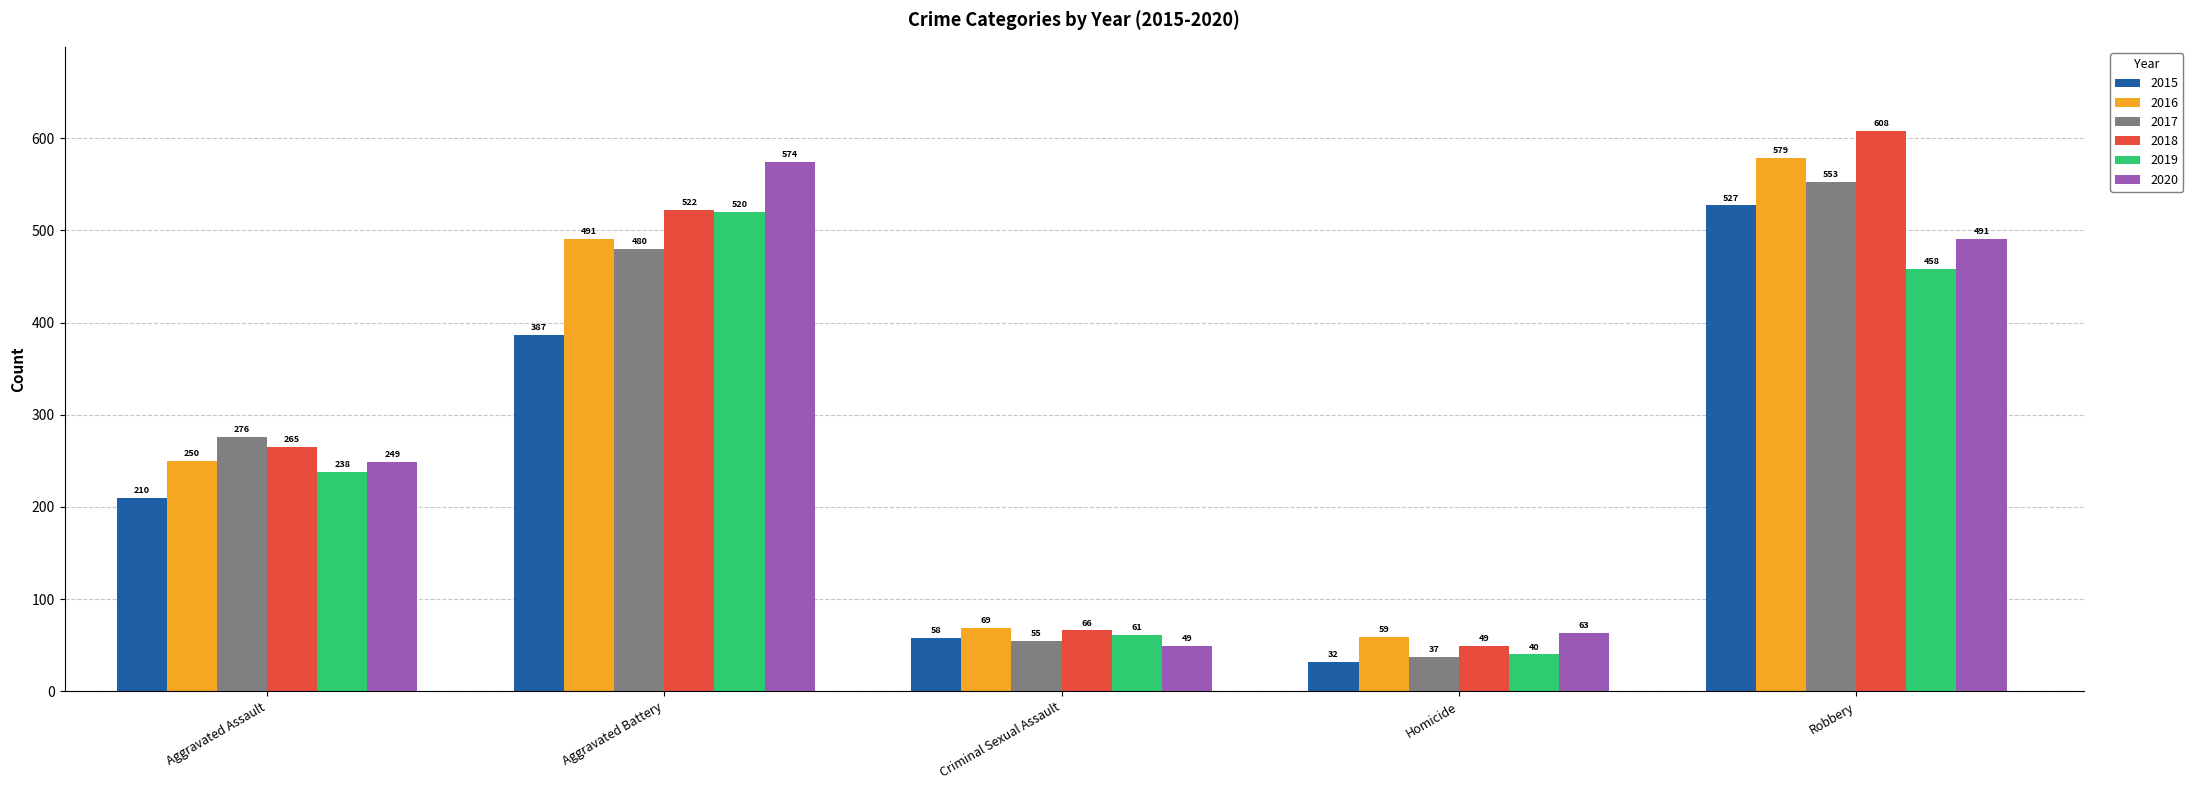

What are all the series names shown in the legend?

2015, 2016, 2017, 2018, 2019, 2020